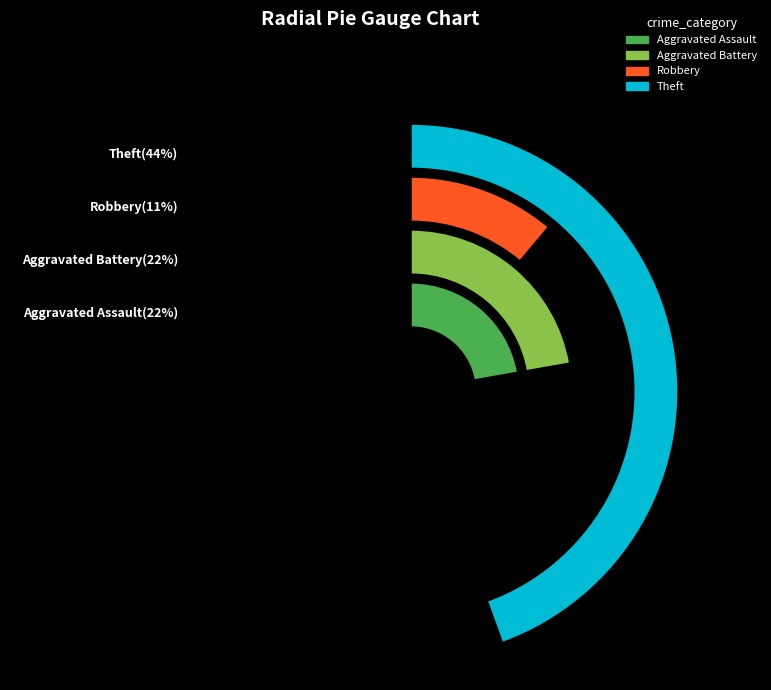

Which slice is the largest?

Theft